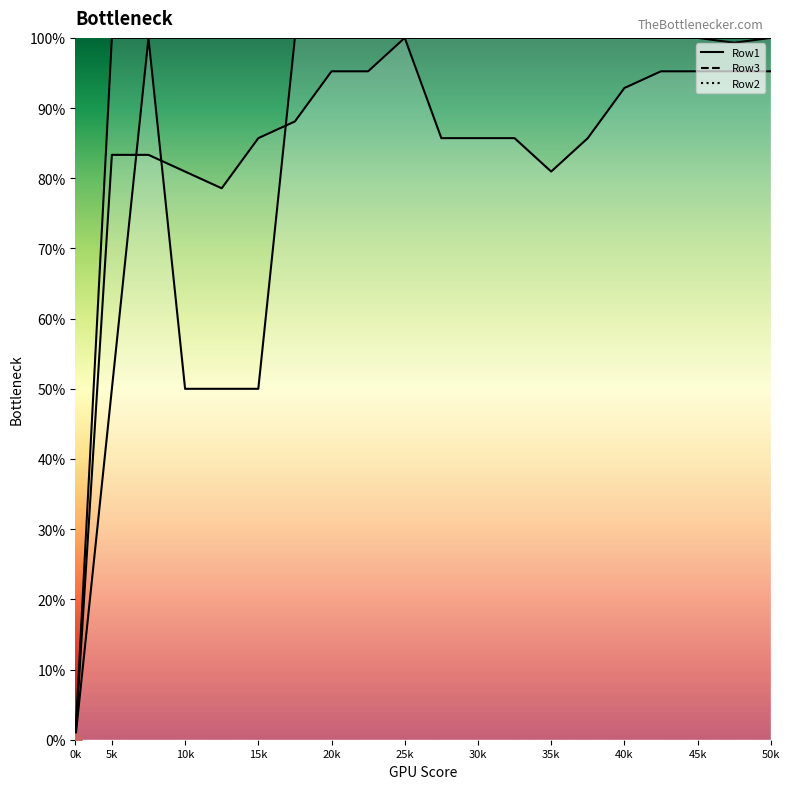

Is the value of Row3_line at 10k greater than the value of Row1_line at 16?

Yes